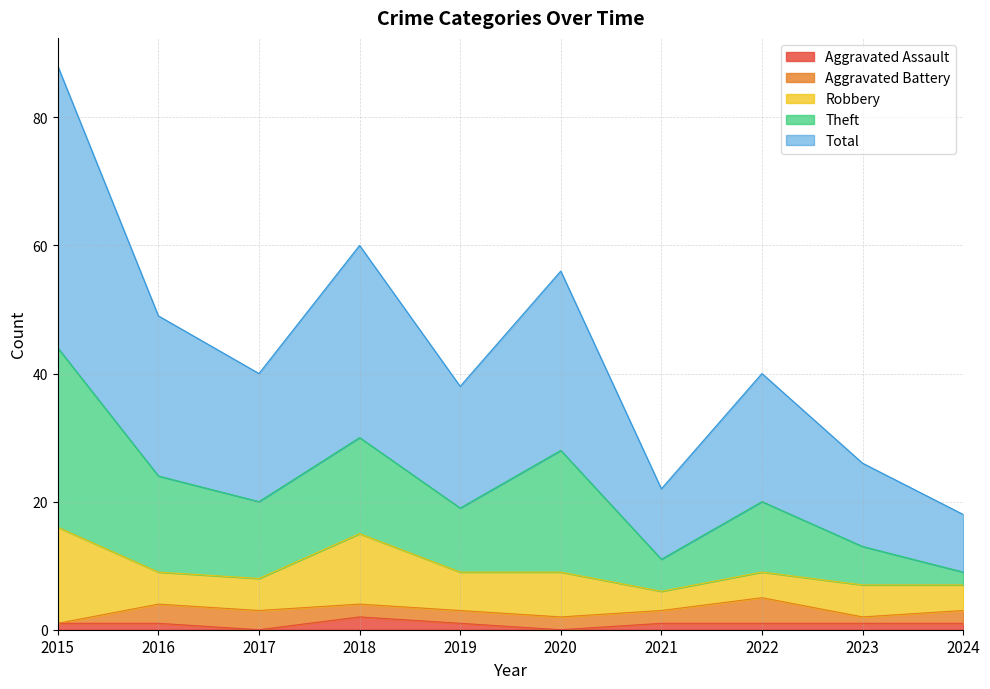

What is the sum of all Total values?

218